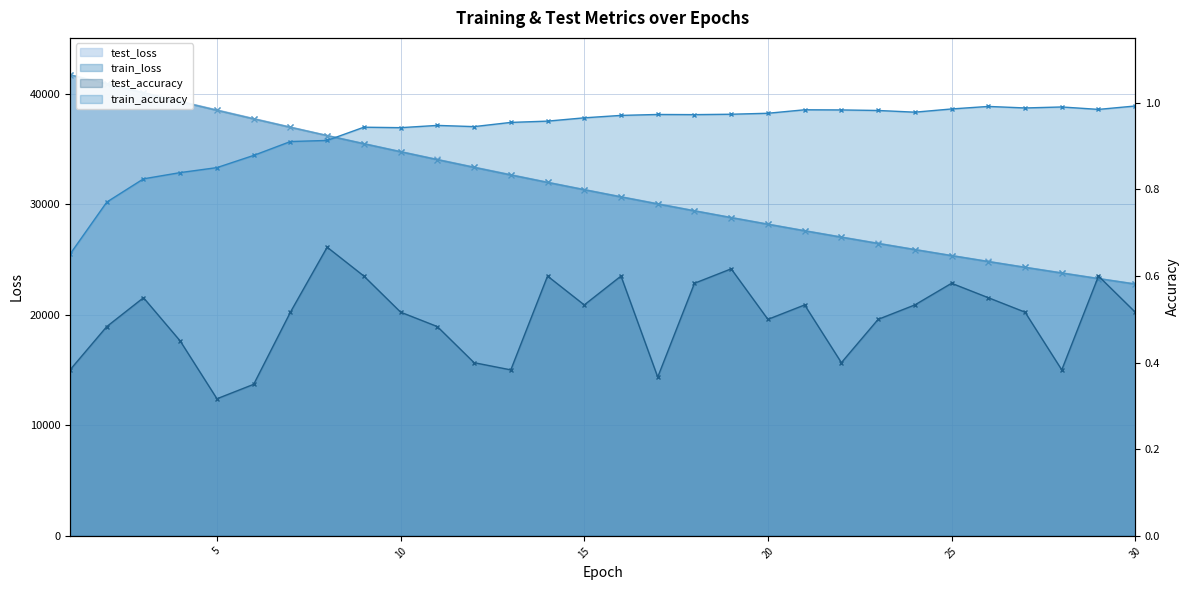

Which has a higher value, 10 or 12?

10